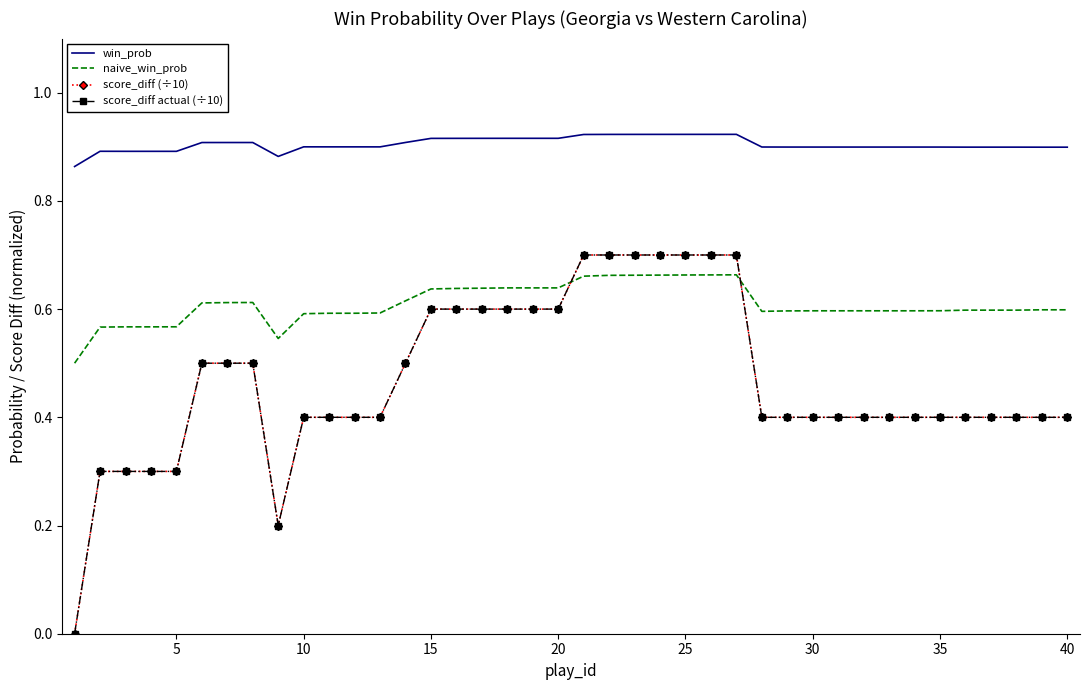

What is the value of the score_diff actual (÷10) point at the 33rd from the left?

0.4